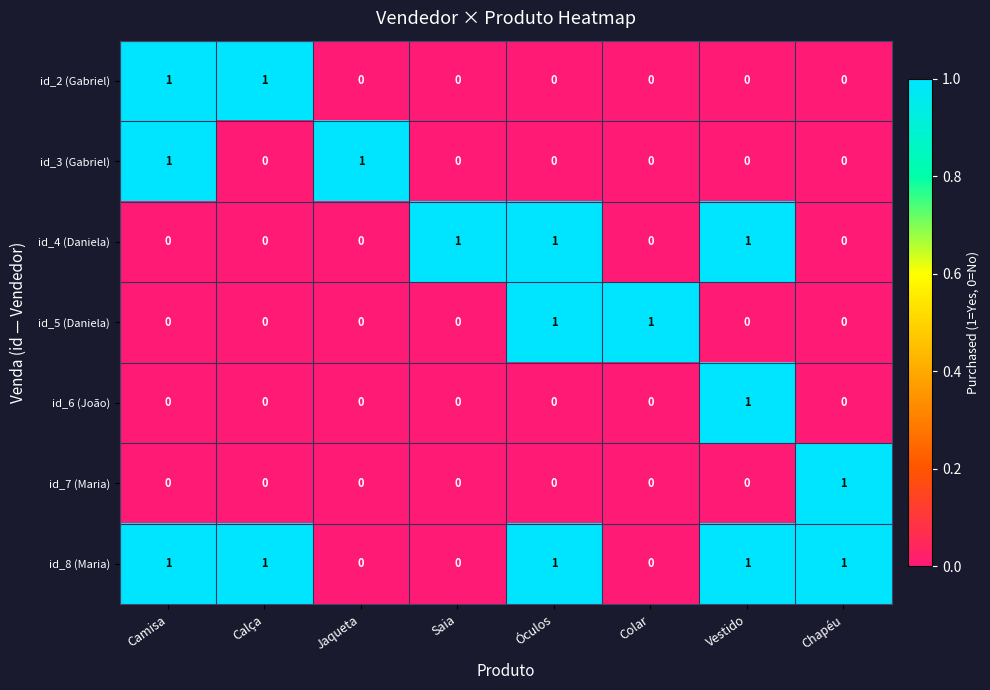

The value of id_4 (Daniela) at Jaqueta is 0. True or false?

True